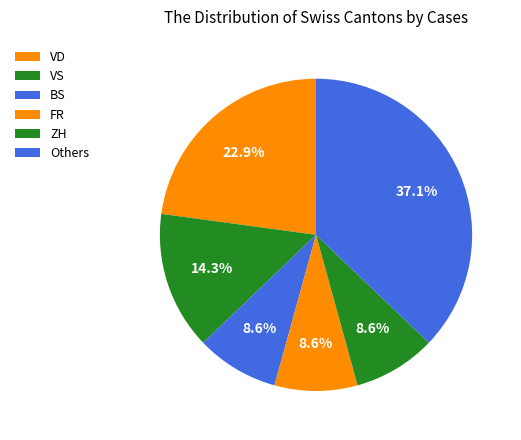

How many slices are in this pie chart?

6